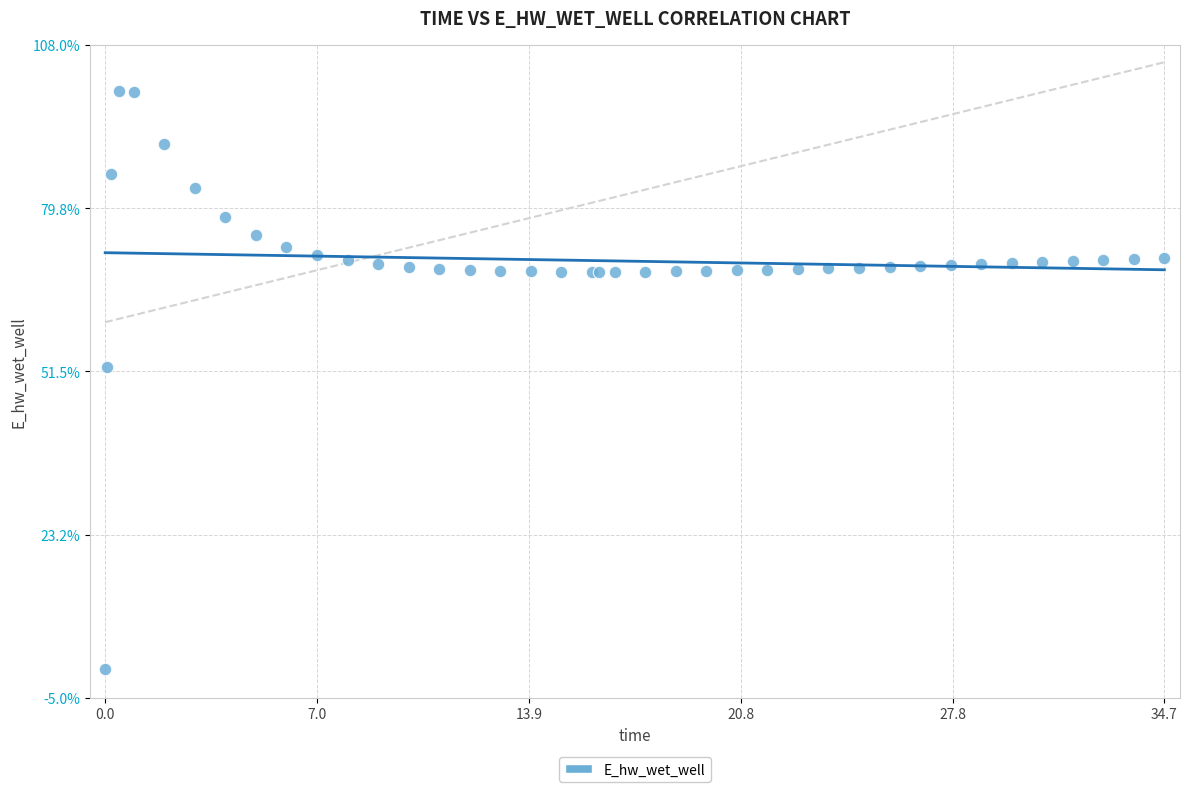

What Y value in the scatter plot is closest to 50?

52.2